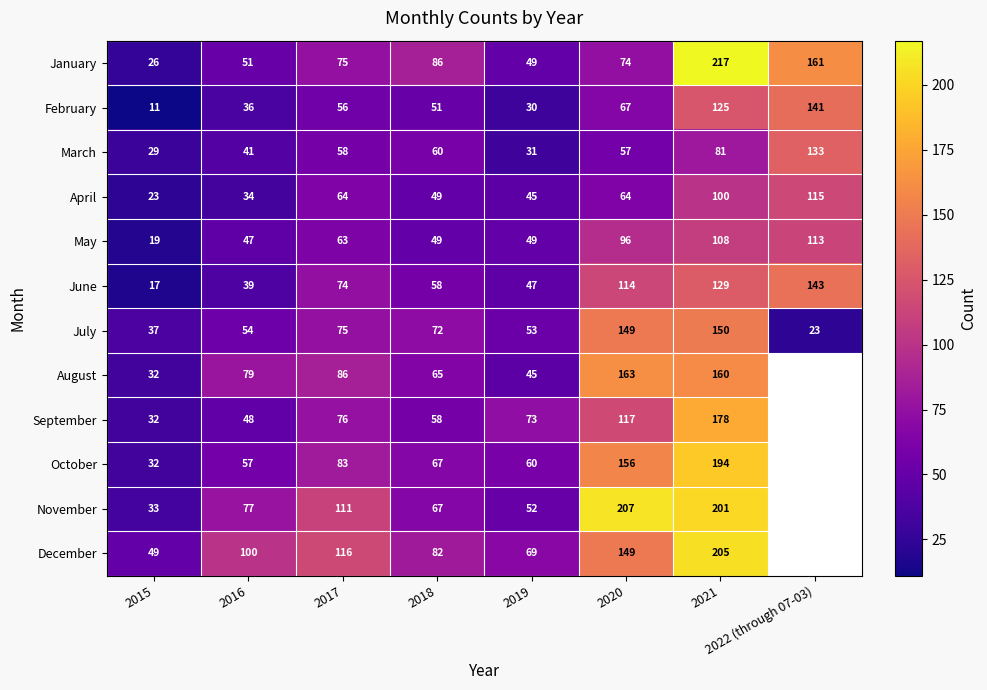

What is the highest value of the July series?

150